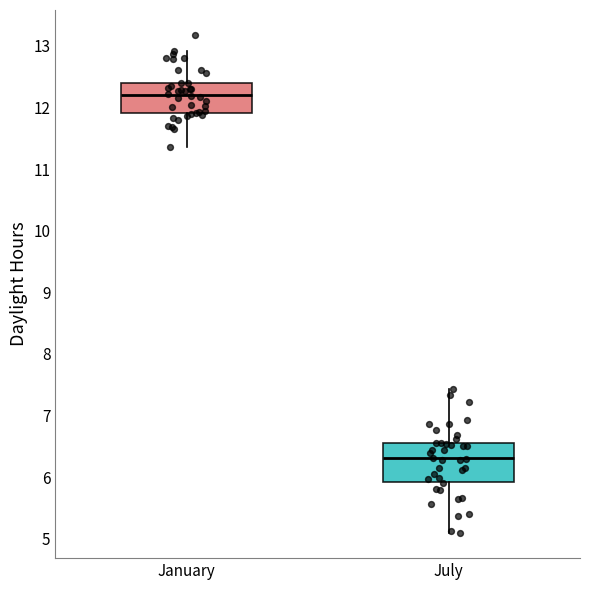

Comparing the boxes themselves (not the whiskers), which one is the tallest?

July